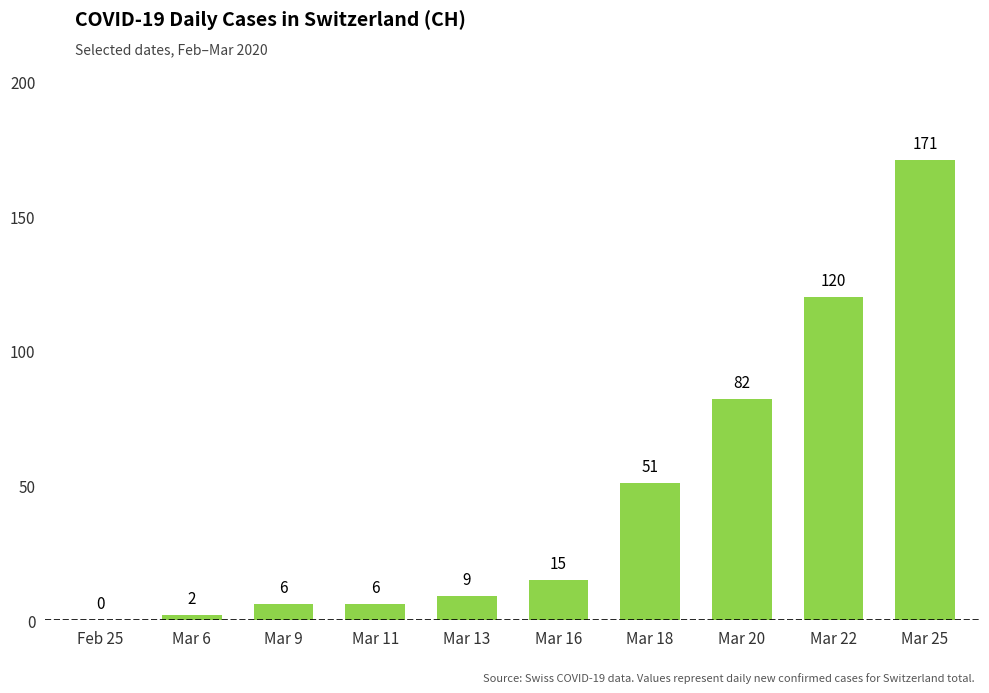

What is the change in value from Mar 20 to Mar 22?

+38